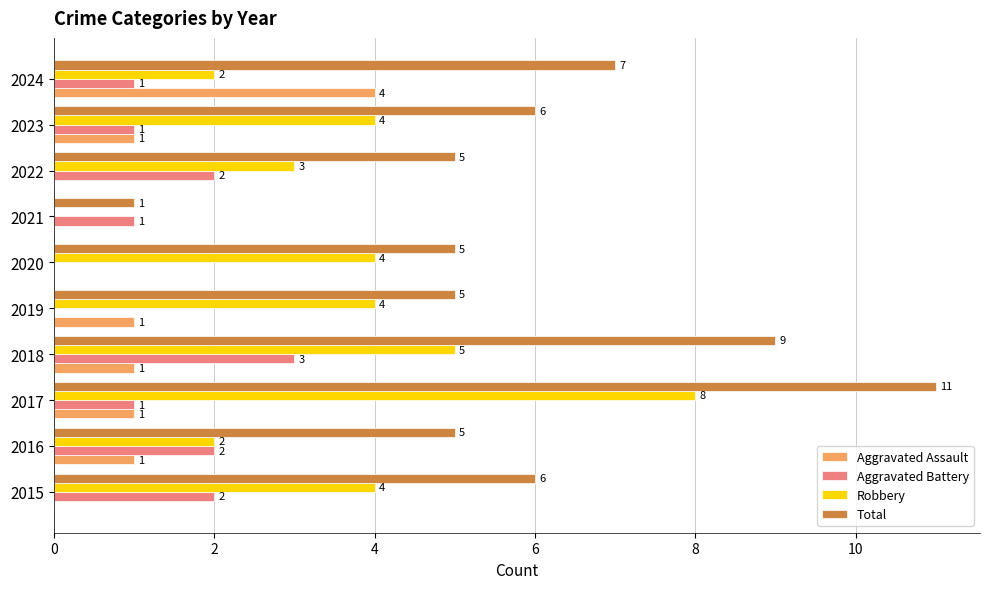

What are all the series names shown in the legend?

Aggravated Assault, Aggravated Battery, Robbery, Total